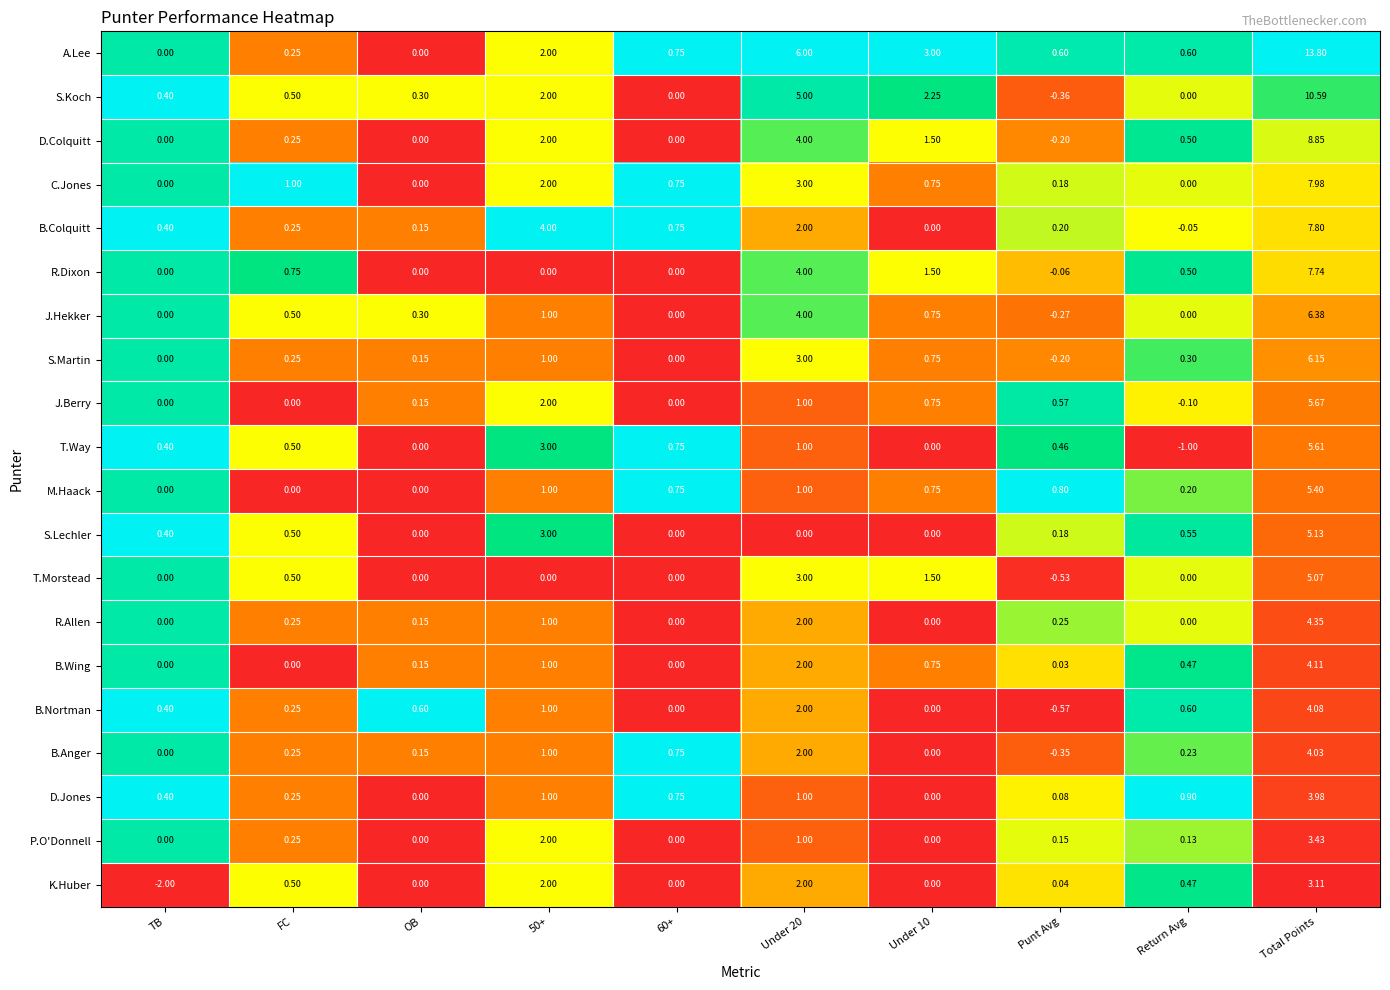

Is the value of A.Lee at 60+ greater than the value of K.Huber at TB?

Yes